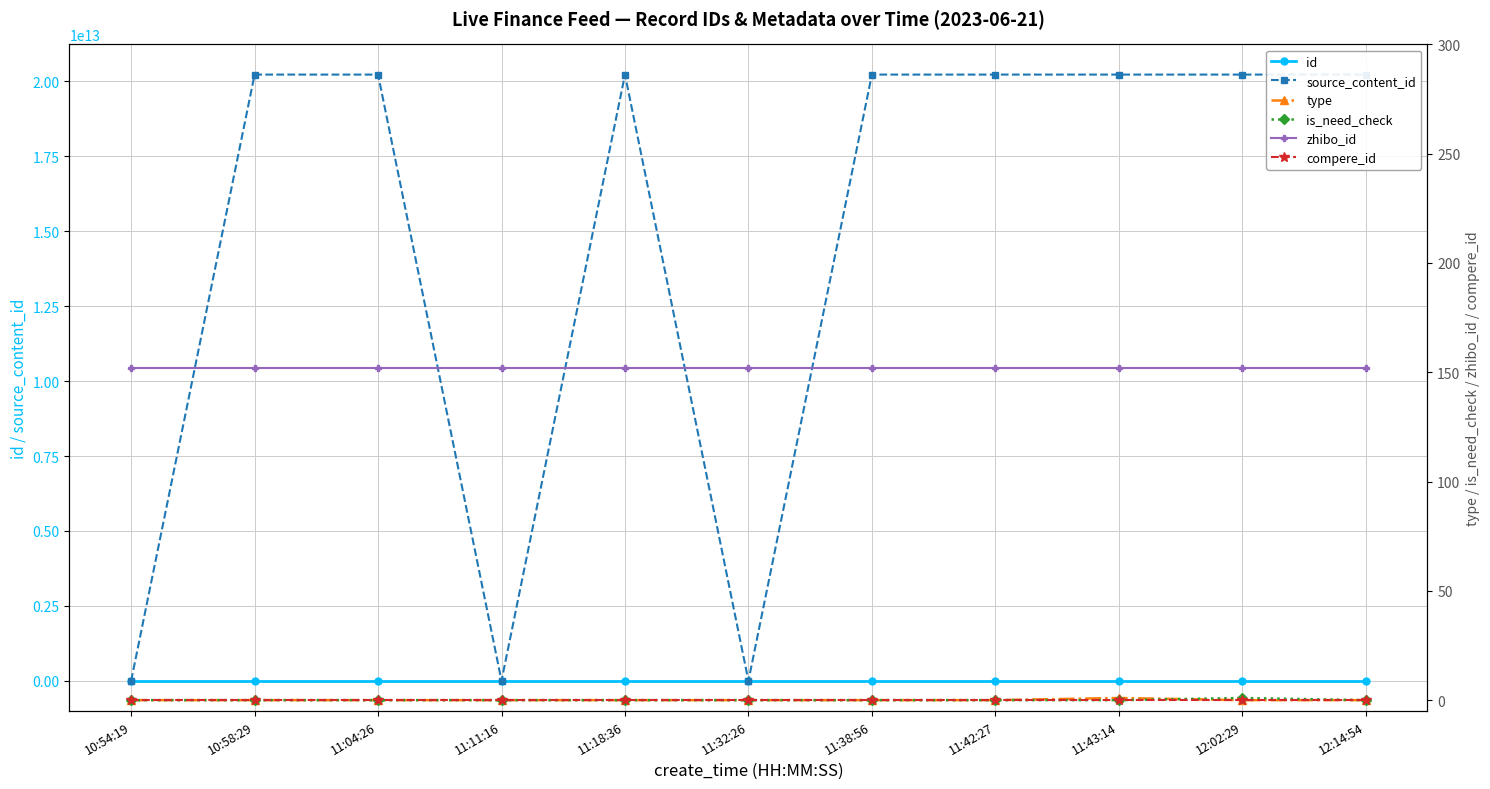

Reading left to right, transcribe all the data shown in this chart.

id: 3150162	3150170	3150180	3150195	3150211	3150230	3150233	3150235	3150236	3150248	3150259
source_content_id: 0	20230621105837	20230621111028	0	20230621111842	0	20230621114002	20230621114257	20230621114502	20230621120229	20230621122023
type: 0	0	0	0	0	0	0	0	1	0	0
is_need_check: 0	0	0	0	0	0	0	0	0	1	0
zhibo_id: 152	152	152	152	152	152	152	152	152	152	152
compere_id: 0	0	0	0	0	0	0	0	0	0	0